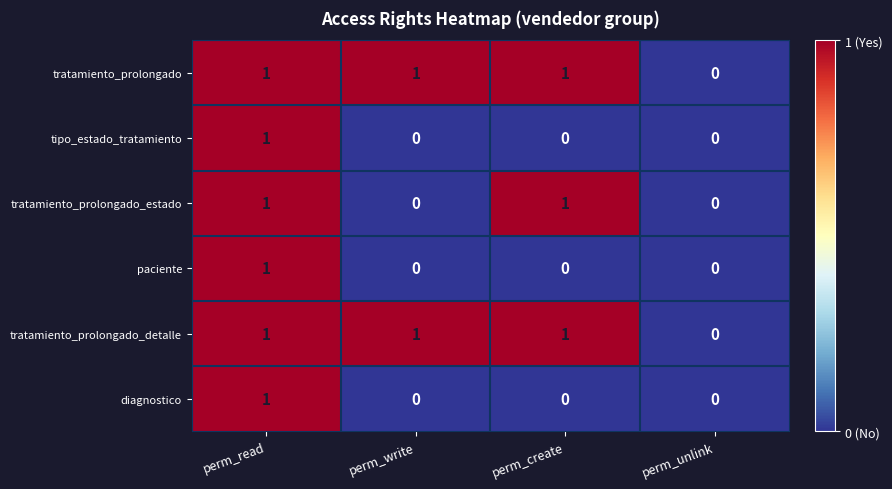

The tratamiento_prolongado_detalle series shows 2 at perm_read. True or false?

False